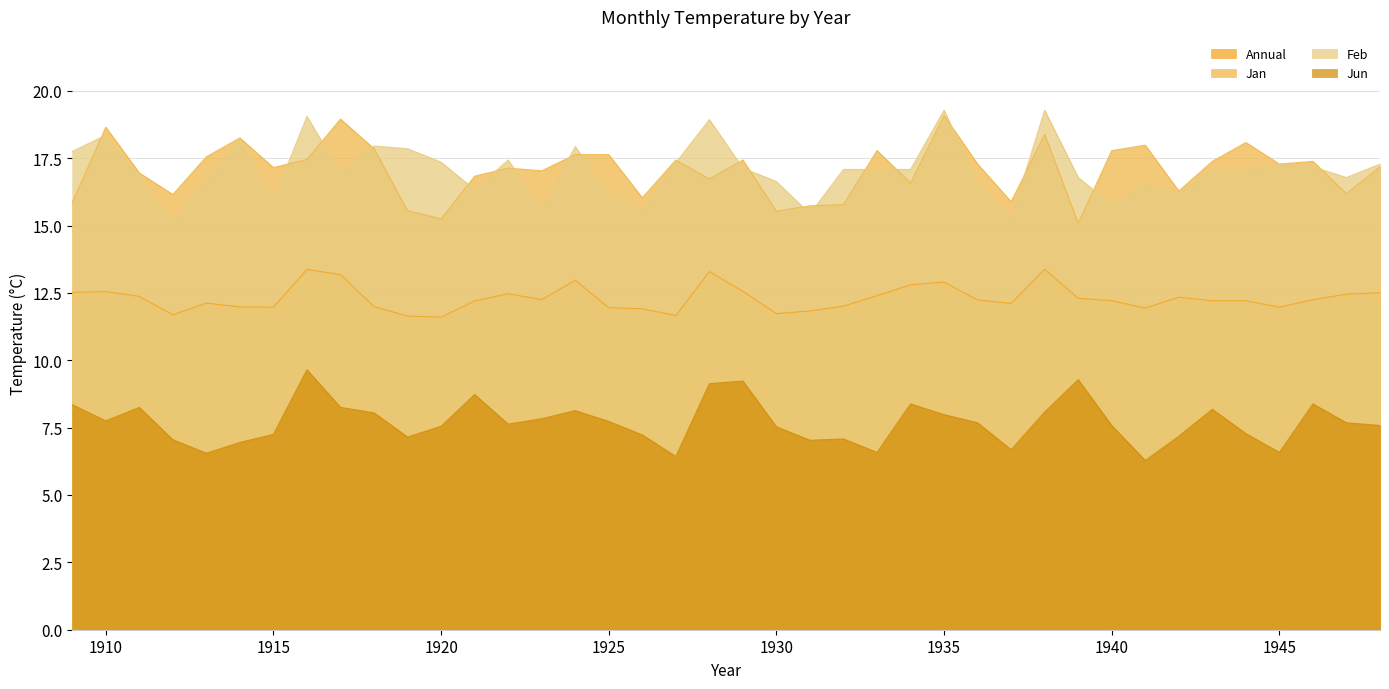

True or false: Jan and Feb cross at least once.

True